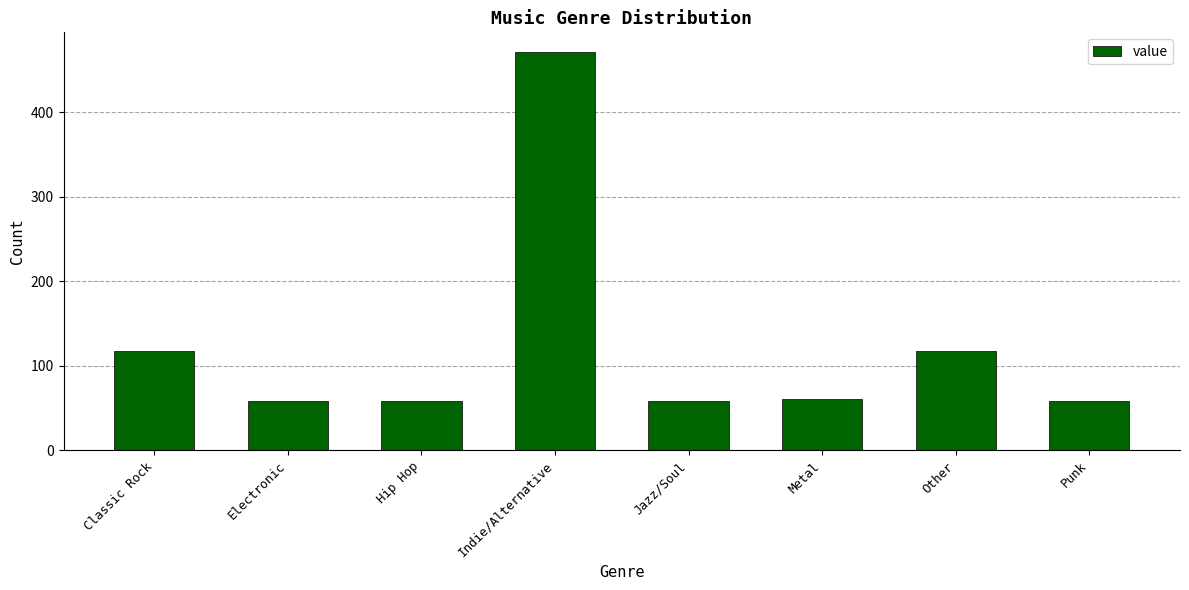

At which label does the data first exceed 61?

Classic Rock